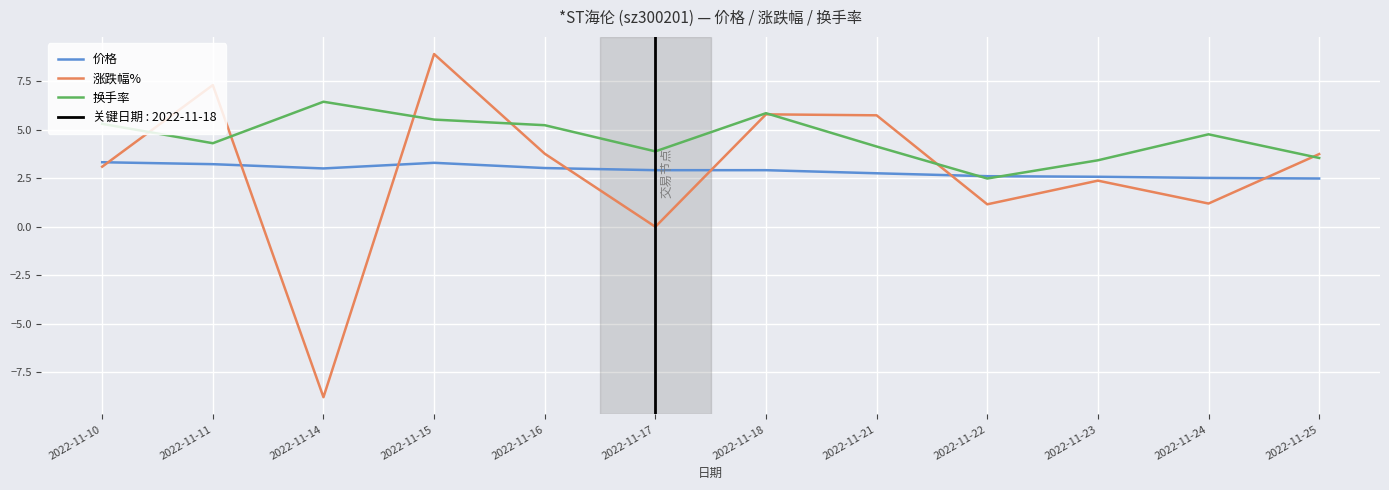

How many lines are shown in the chart?

3